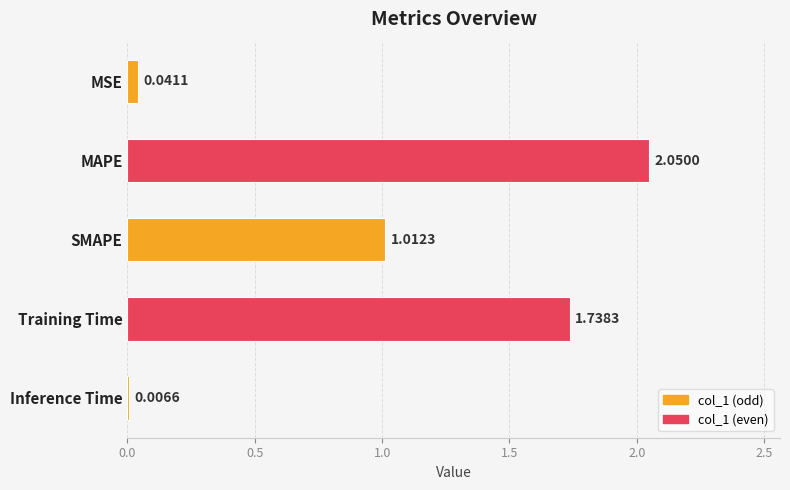

Does the chart contain stacked bars?

No